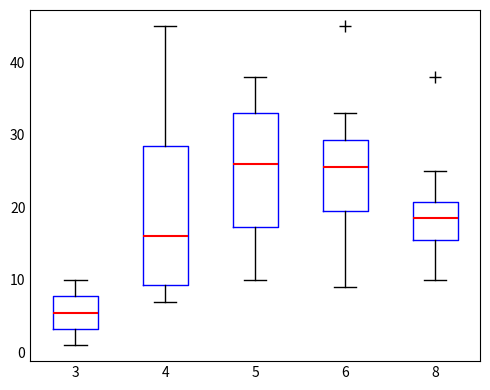

Where does the lower whisker of the box at x = 3 end on the y-axis? The values are not printed on the chart, so give them approximately, as read against the axis.

1